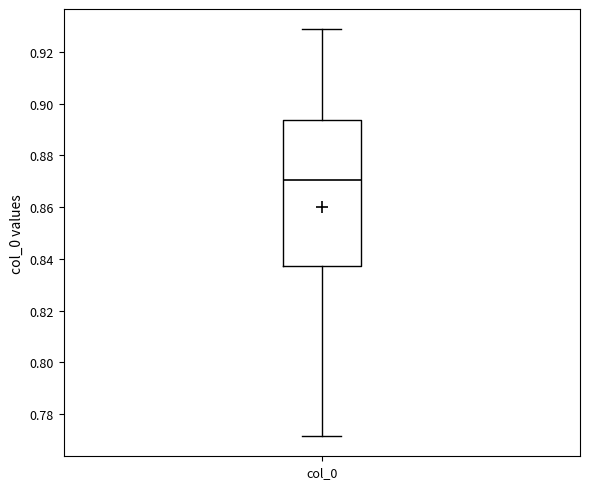

Read this box plot against the y-axis: the position of the median line, the range covered by the box, and the ends of both whiskers. The values are not printed on the chart, so give them approximately, as read against the axis.

median 0.870, box 0.838 to 0.894, whiskers 0.772 to 0.928